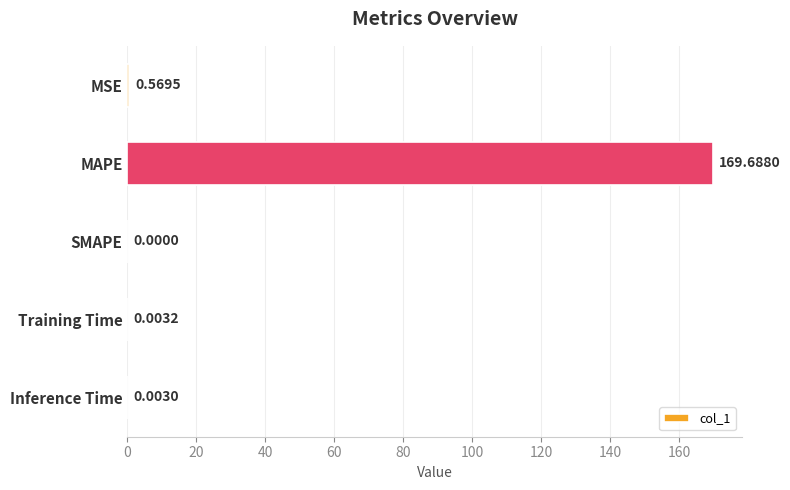

Which label corresponds to the largest value in the chart?

MAPE